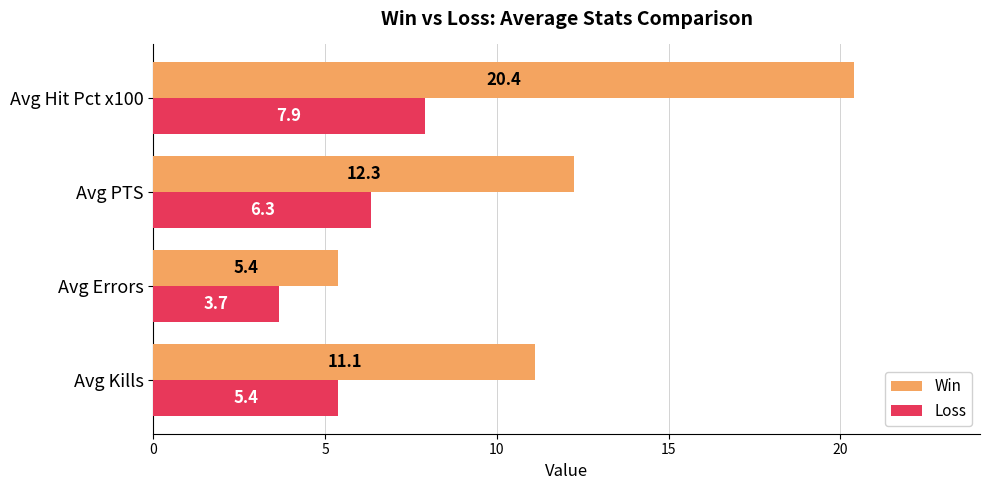

What is the average value of the Win series?

12.3